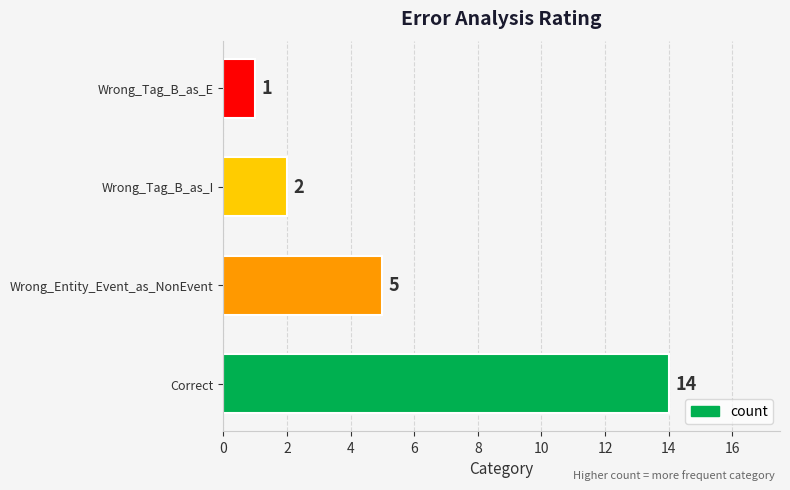

What is the average value?

6